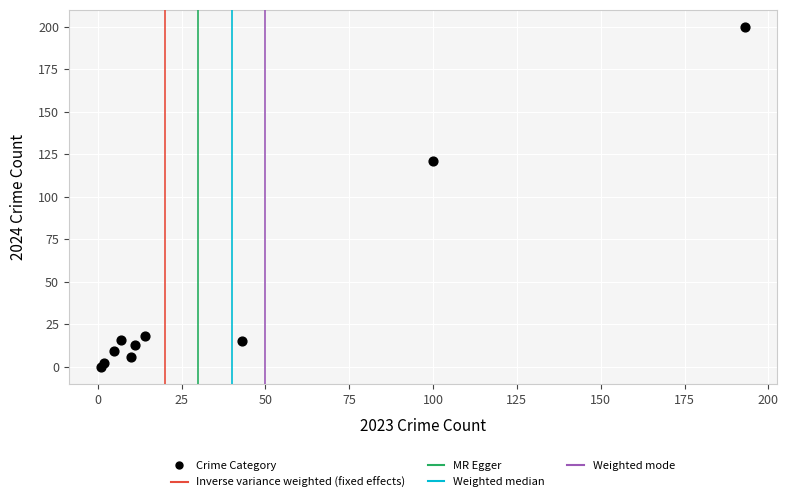

What Y value in the scatter plot is closest to 100?

121